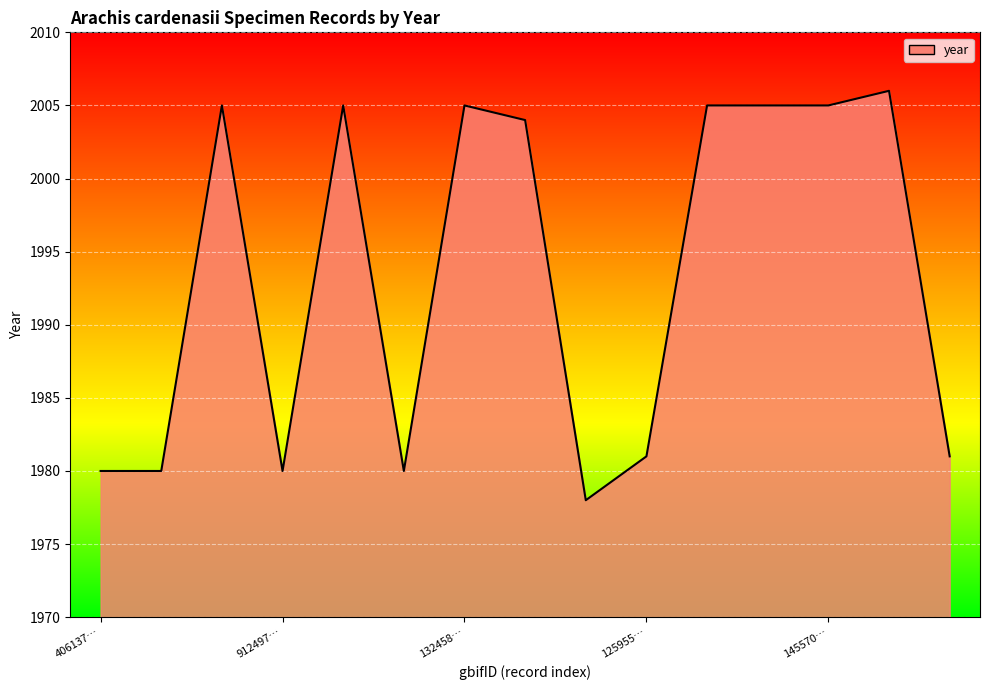

Reading left to right, what are all the values shown in this chart?

1980	1980	2005	1980	2005	1980	2005	2004	1978	1981	2005	2005	2005	2006	1981